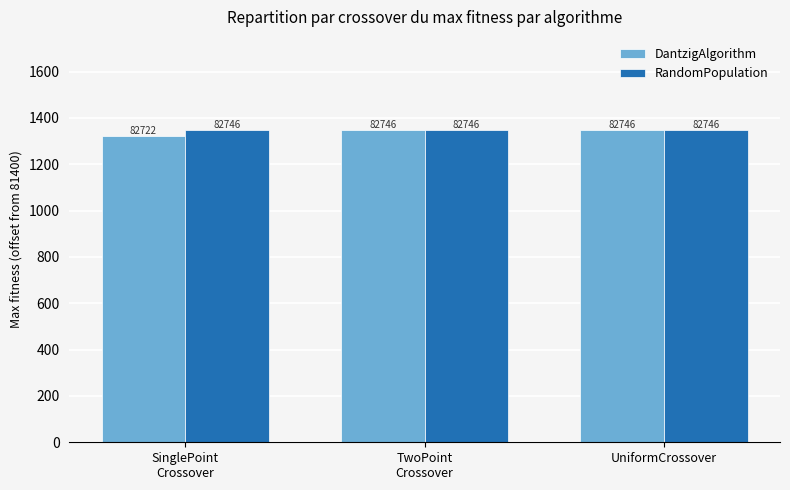

What is the label of the 1st bar from the right?

UniformCrossover